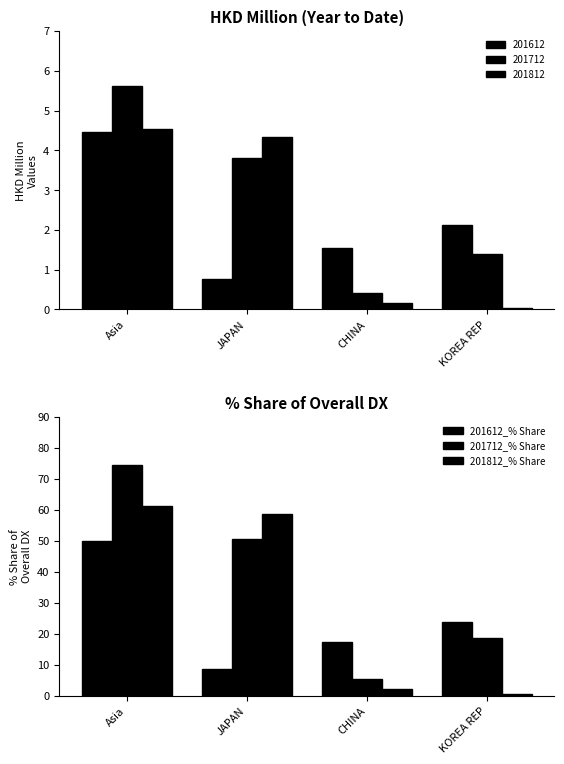

Does the chart contain stacked bars?

No